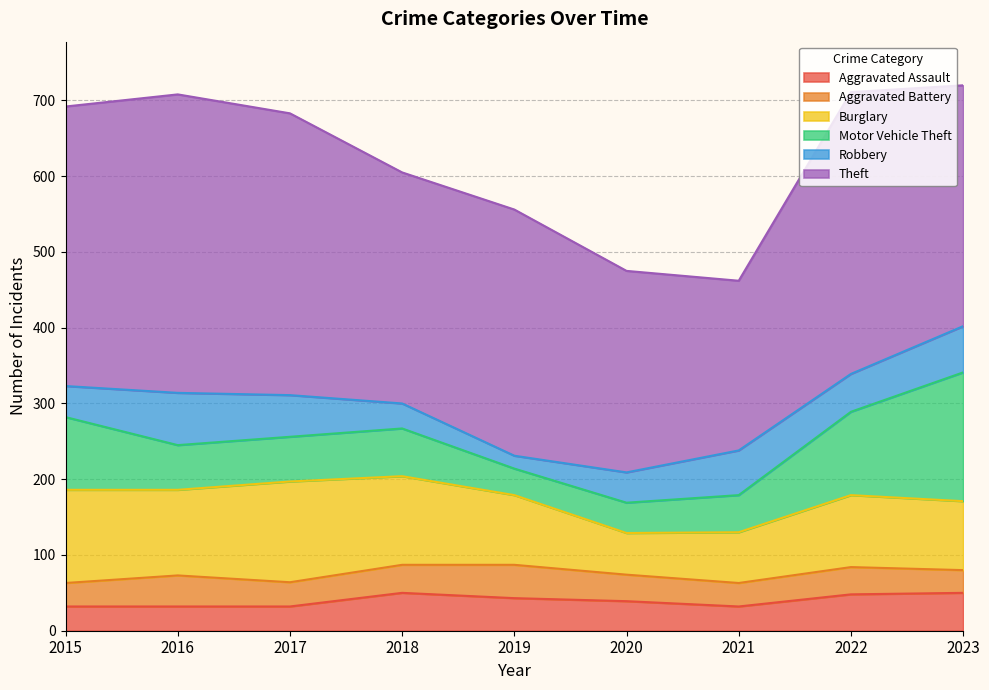

The Theft series shows 407 at 2018. True or false?

False